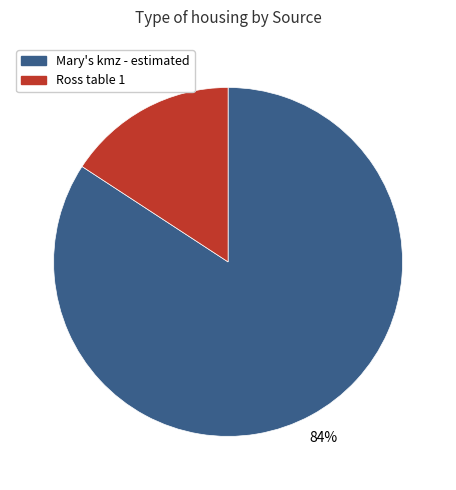

To the nearest percent, what is the average slice percentage?

50%